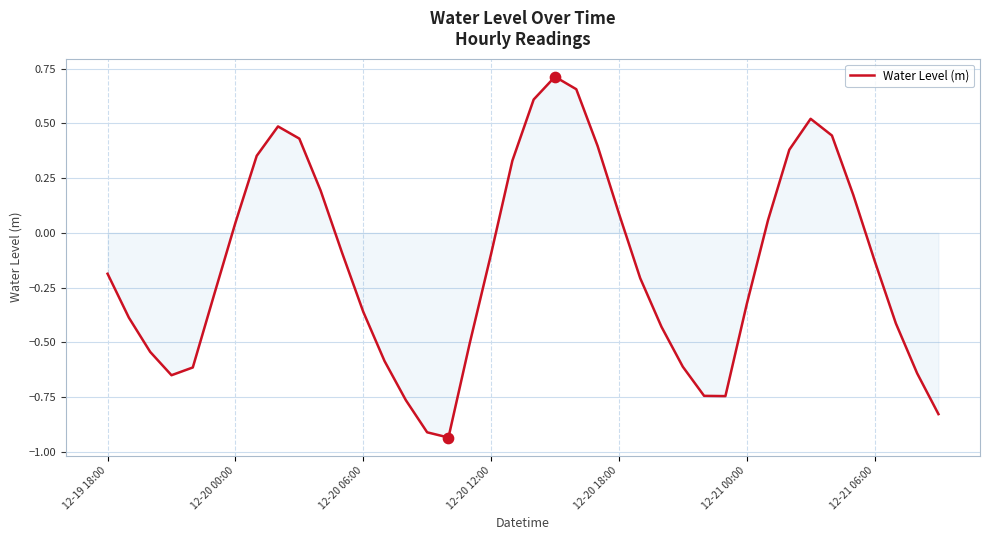

What is the difference between the maximum and minimum values?

1.6